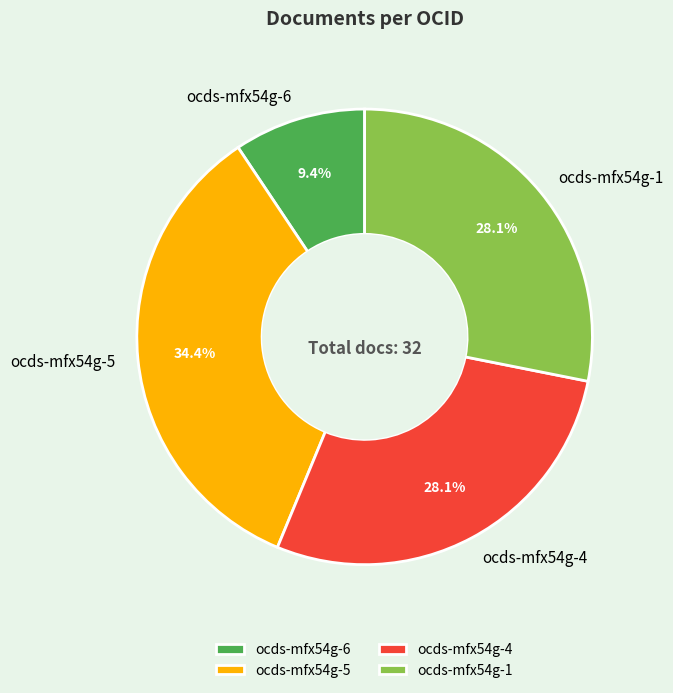

What percentage is the ocds-mfx54g-6 slice, to the nearest percent?

9%